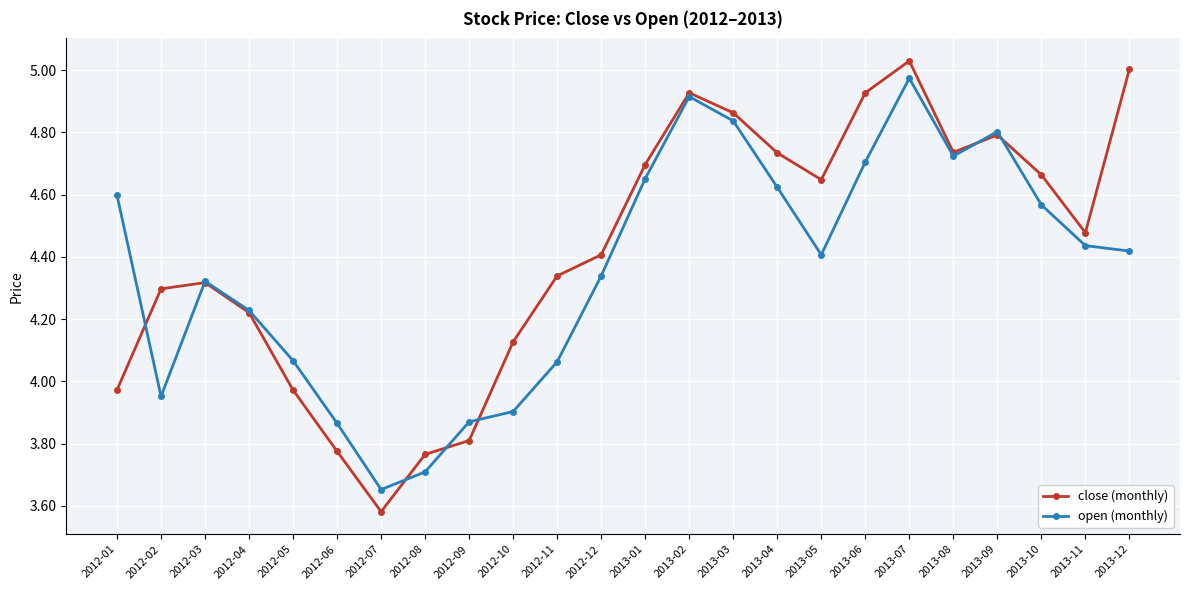

At which label does open (monthly) reach its peak?

2013-07